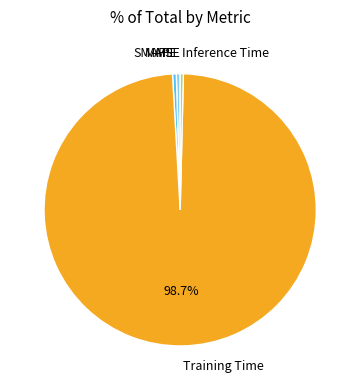

Do Inference Time and MAPE together represent more than half of the pie?

No